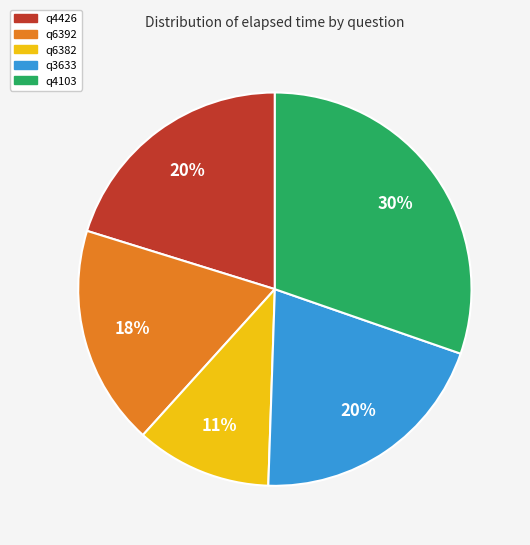

What percentage is the q6382 slice, to the nearest percent?

11%